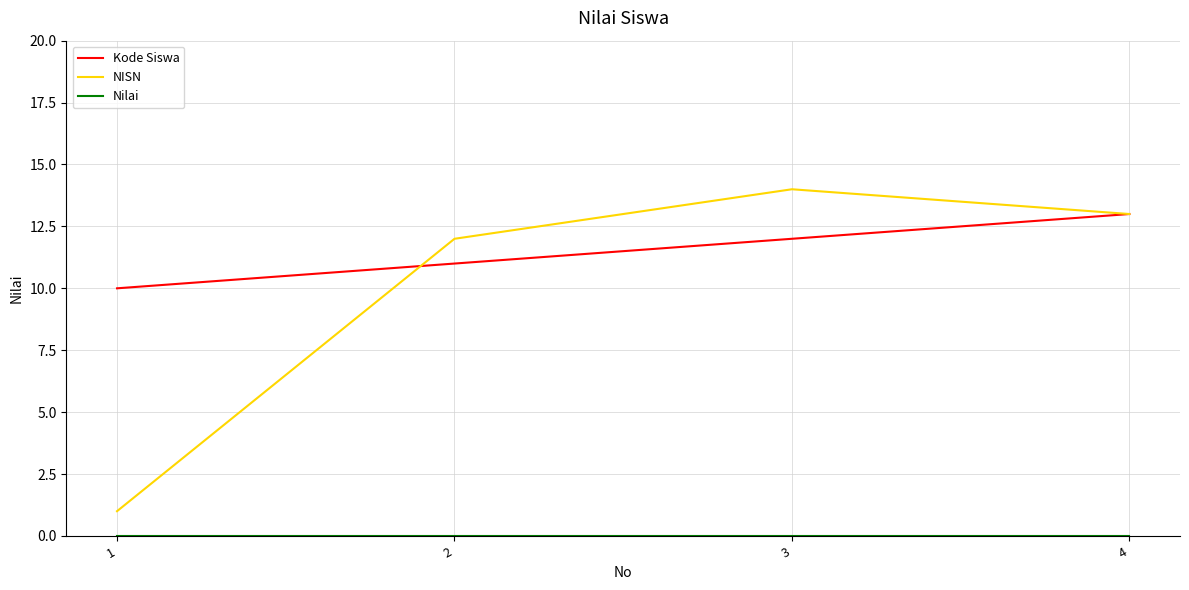

Which series has the largest total across all categories?

Kode Siswa